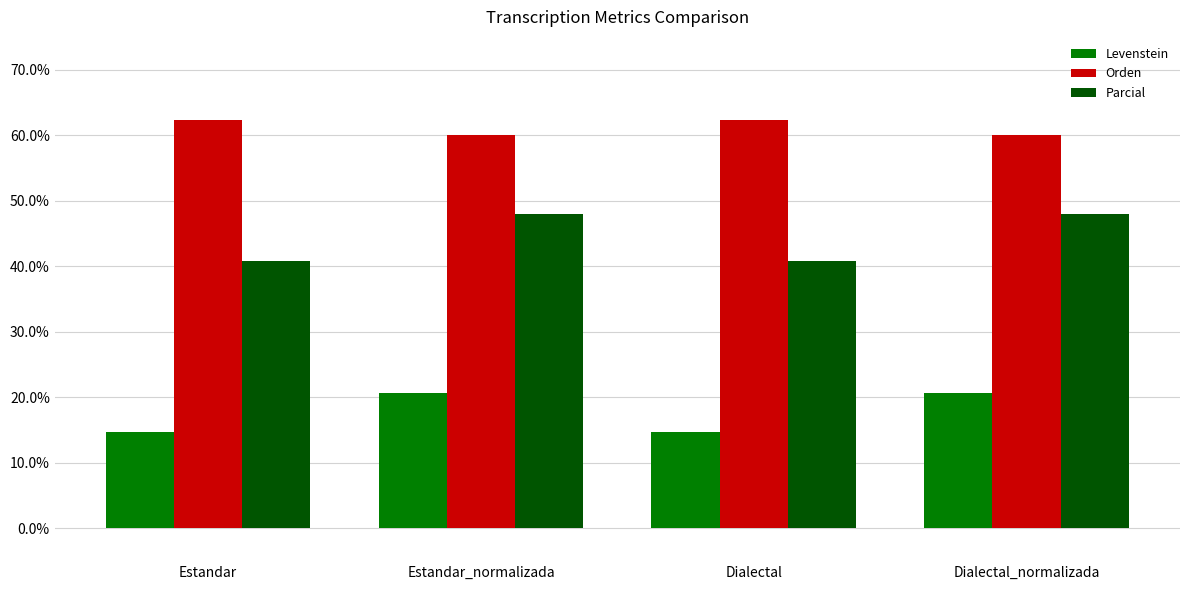

True or false: Levenstein has a value of 4.2 at Estandar.

False